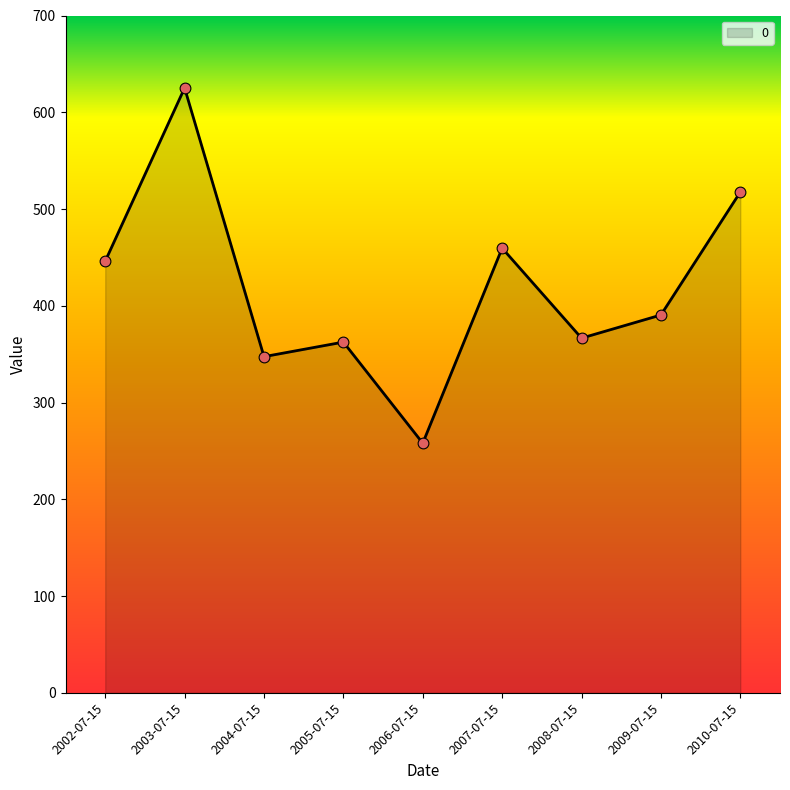

Between 2010-07-15 and 2007-07-15, which is larger?

2010-07-15